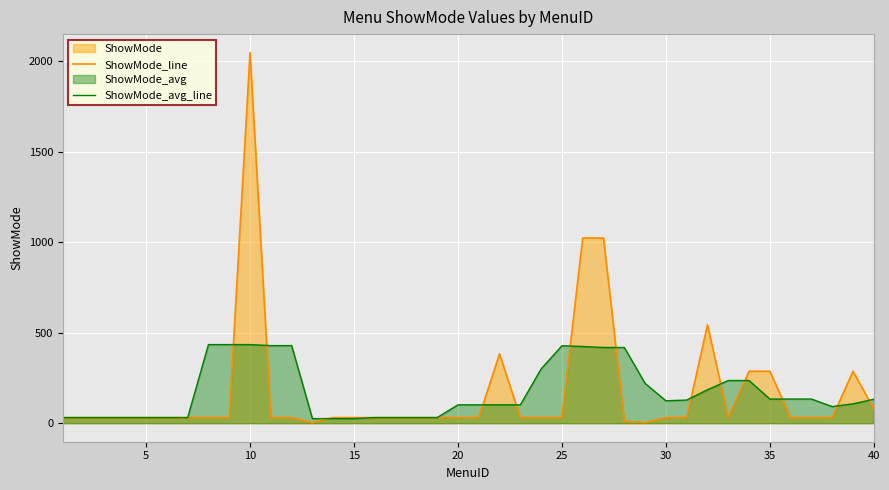

Rank the series by their maximum value, from lowest to highest.

ShowMode_avg_line, ShowMode_line